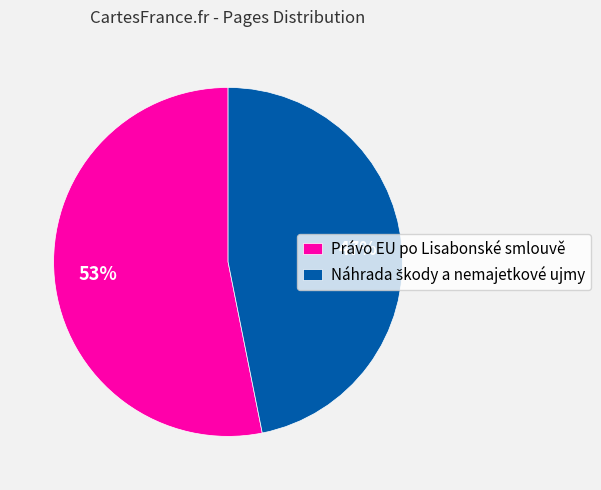

To the nearest percent, what percentage of the pie is Právo EU po Lisabonské smlouvě?

53%